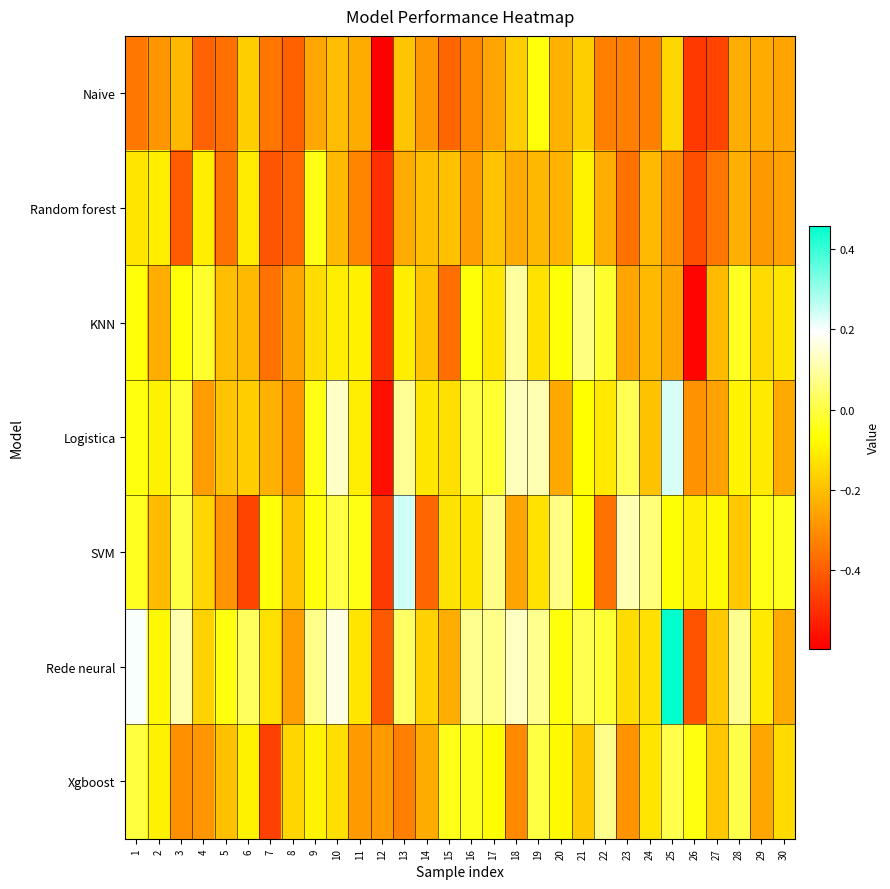

Reading left to right, extract all data points from this chart.

Naive: 1=-0.3	2=-0.3	3=-0.2	4=-0.4	5=-0.4	6=-0.2	7=-0.3	8=-0.4	9=-0.2	10=-0.2	11=-0.2	12=-0.6	13=-0.2	14=-0.3	15=-0.4	16=-0.3	17=-0.3	18=-0.2	19=-0.1	20=-0.2	21=-0.2	22=-0.3	23=-0.3	24=-0.3	25=-0.1	26=-0.5	27=-0.5	28=-0.2	29=-0.2	30=-0.3
Random forest: 1=-0.1	2=-0.1	3=-0.4	4=-0.1	5=-0.4	6=-0.1	7=-0.4	8=-0.4	9=-0.0	10=-0.2	11=-0.3	12=-0.5	13=-0.2	14=-0.2	15=-0.2	16=-0.3	17=-0.2	18=-0.2	19=-0.2	20=-0.2	21=-0.1	22=-0.2	23=-0.4	24=-0.2	25=-0.3	26=-0.4	27=-0.4	28=-0.2	29=-0.3	30=-0.3
KNN: 1=-0.1	2=-0.2	3=-0.1	4=-0.0	5=-0.2	6=-0.2	7=-0.4	8=-0.3	9=-0.1	10=-0.1	11=-0.1	12=-0.5	13=-0.1	14=-0.2	15=-0.4	16=-0.1	17=-0.1	18=0.1	19=-0.1	20=-0.1	21=0.1	22=-0.0	23=-0.3	24=-0.2	25=-0.3	26=-0.6	27=-0.2	28=-0.0	29=-0.1	30=-0.1
Logistica: 1=-0.1	2=-0.1	3=-0.0	4=-0.3	5=-0.2	6=-0.2	7=-0.2	8=-0.3	9=-0.0	10=0.1	11=-0.1	12=-0.6	13=0.1	14=-0.1	15=-0.1	16=0.0	17=-0.0	18=0.1	19=0.1	20=-0.2	21=-0.1	22=-0.1	23=0.0	24=-0.2	25=0.2	26=-0.3	27=-0.3	28=-0.1	29=-0.1	30=-0.2
SVM: 1=-0.0	2=-0.2	3=0.0	4=-0.1	5=-0.3	6=-0.5	7=-0.1	8=-0.2	9=-0.1	10=0.0	11=-0.0	12=-0.5	13=0.2	14=-0.4	15=-0.1	16=-0.1	17=0.1	18=-0.3	19=-0.1	20=0.1	21=-0.1	22=-0.4	23=0.1	24=0.1	25=-0.1	26=-0.1	27=-0.1	28=-0.2	29=-0.0	30=-0.0
Rede neural: 1=0.2	2=-0.1	3=0.1	4=-0.2	5=-0.1	6=0.0	7=-0.1	8=-0.3	9=0.1	10=0.2	11=-0.1	12=-0.4	13=0.0	14=-0.2	15=-0.2	16=0.1	17=0.1	18=0.1	19=0.1	20=-0.1	21=0.0	22=-0.0	23=-0.1	24=-0.1	25=0.5	26=-0.4	27=-0.2	28=0.1	29=-0.1	30=-0.2
Xgboost: 1=-0.0	2=-0.1	3=-0.3	4=-0.3	5=-0.2	6=-0.1	7=-0.5	8=-0.2	9=-0.1	10=-0.1	11=-0.3	12=-0.3	13=-0.3	14=-0.2	15=-0.0	16=-0.0	17=-0.1	18=-0.3	19=-0.0	20=-0.1	21=-0.2	22=0.1	23=-0.3	24=-0.1	25=0.0	26=-0.1	27=-0.2	28=0.0	29=-0.3	30=-0.1